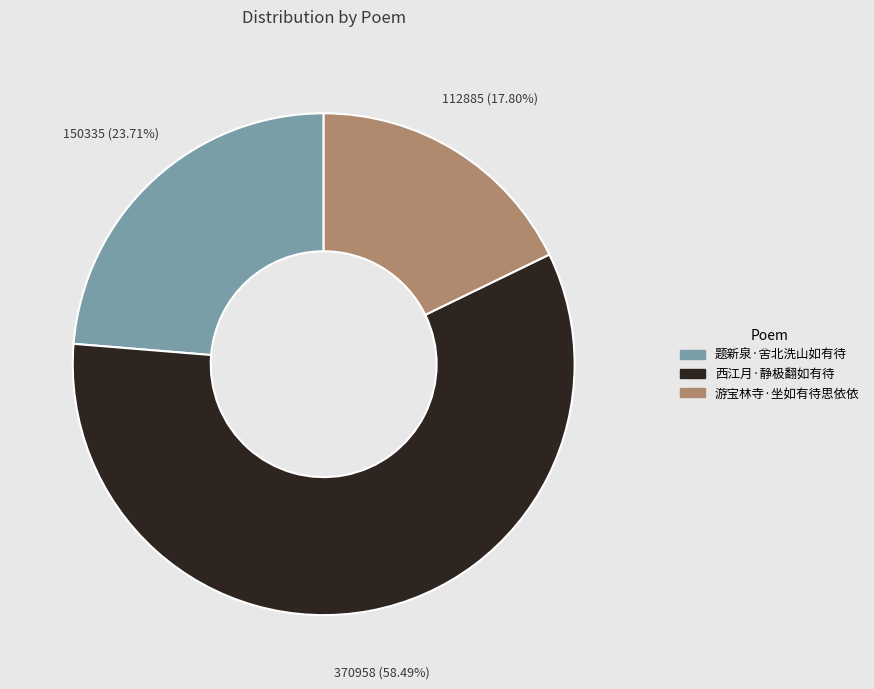

True or false: 西江月·静极翻如有待 accounts for 69% of the total.

False